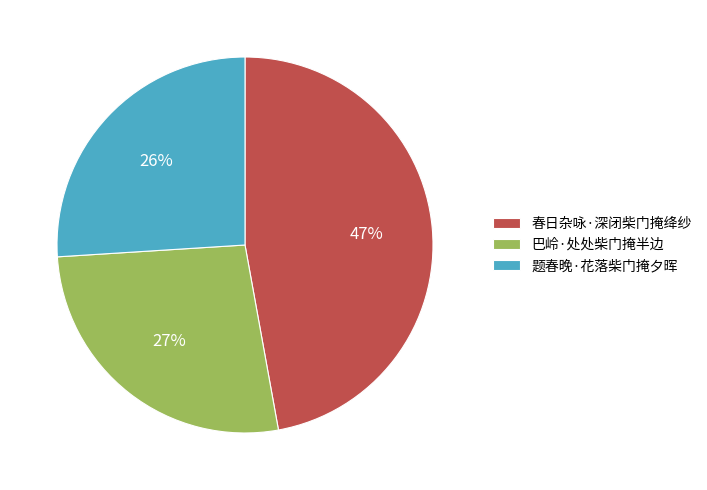

Rank the categories by value from highest to lowest.

春日杂咏·深闭柴门掩绛纱, 巴岭·处处柴门掩半边, 题春晚·花落柴门掩夕晖